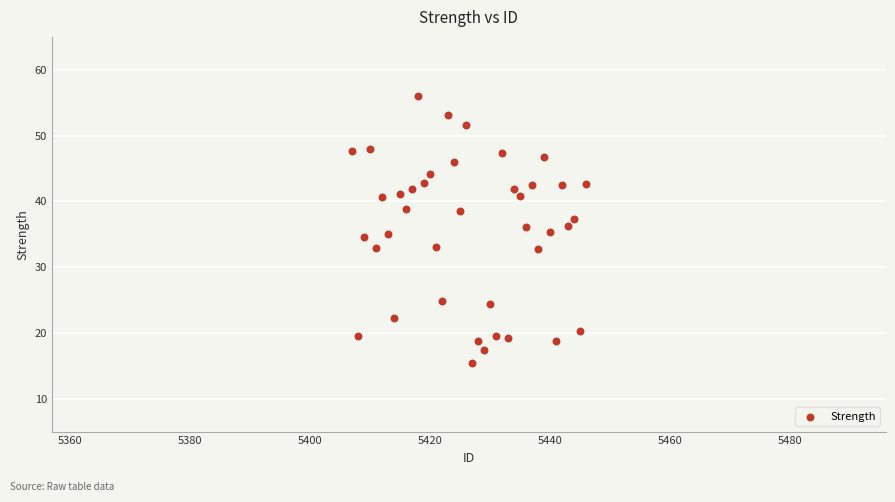

What is the range of Y values (max minus min)?

40.5